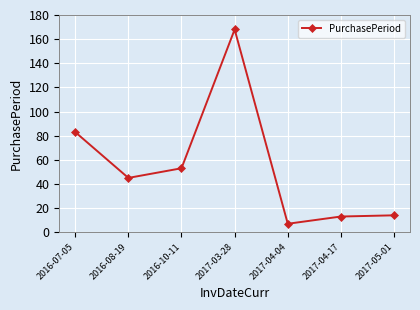

The value at 2016-10-11 is 53. True or false?

True